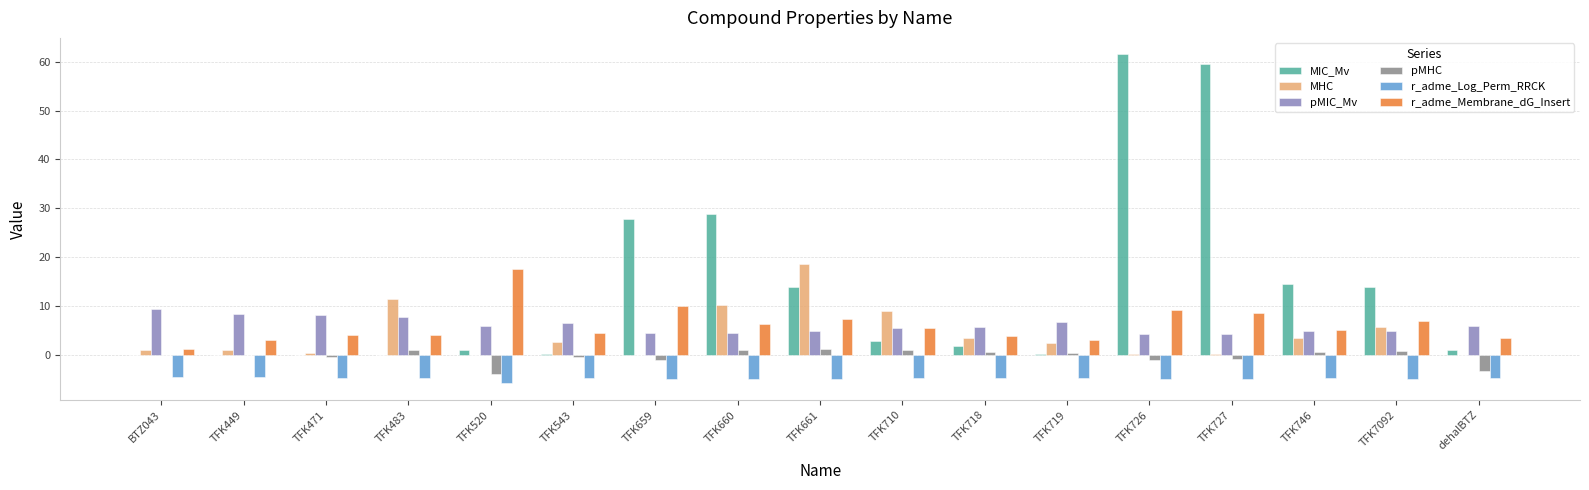

What is the average value of the MIC_Mv series?

13.3